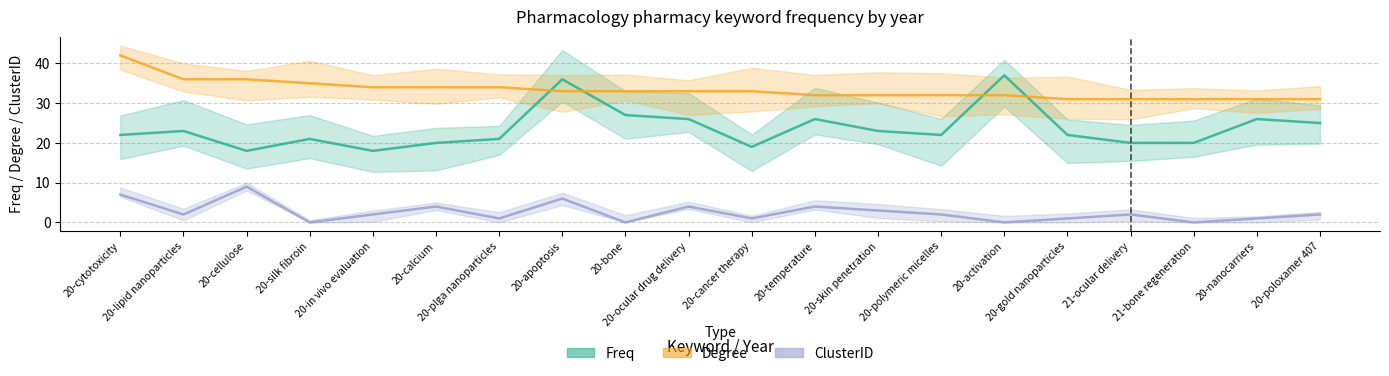

How many distinct data groups are displayed?

3